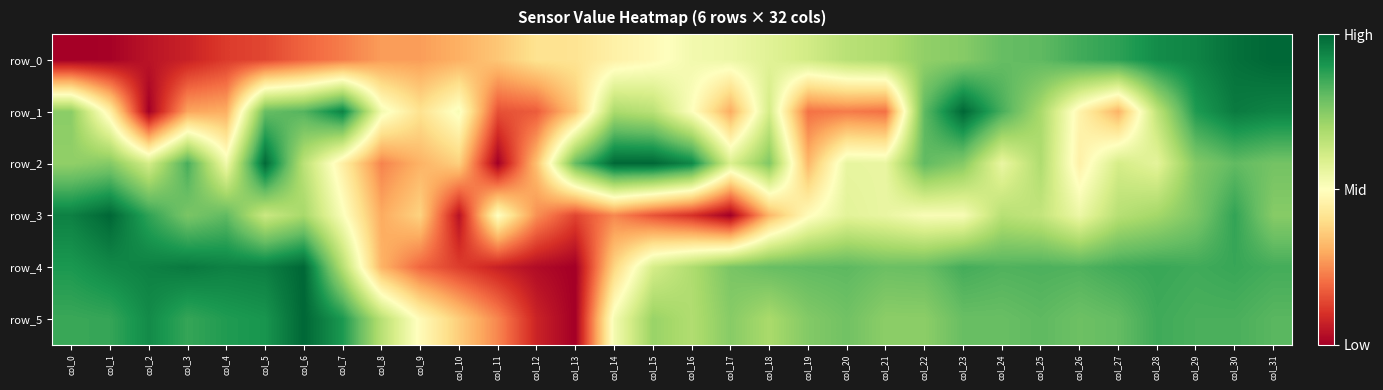

Reading left to right, transcribe all the data shown in this chart.

row_0: col_0=0.0	col_1=0.0	col_2=0.0	col_3=0.1	col_4=0.1	col_5=0.1	col_6=0.2	col_7=0.2	col_8=0.3	col_9=0.3	col_10=0.3	col_11=0.3	col_12=0.4	col_13=0.4	col_14=0.5	col_15=0.5	col_16=0.5	col_17=0.5	col_18=0.6	col_19=0.6	col_20=0.7	col_21=0.7	col_22=0.7	col_23=0.7	col_24=0.8	col_25=0.8	col_26=0.8	col_27=0.9	col_28=0.9	col_29=0.9	col_30=1.0	col_31=1.0
row_1: col_0=0.7	col_1=0.5	col_2=0.0	col_3=0.3	col_4=0.3	col_5=0.8	col_6=0.8	col_7=0.9	col_8=0.5	col_9=0.4	col_10=0.5	col_11=0.2	col_12=0.2	col_13=0.4	col_14=0.7	col_15=0.7	col_16=0.5	col_17=0.3	col_18=0.6	col_19=0.2	col_20=0.2	col_21=0.2	col_22=0.8	col_23=1.0	col_24=0.8	col_25=0.7	col_26=0.5	col_27=0.3	col_28=0.7	col_29=0.9	col_30=1.0	col_31=0.9
row_2: col_0=0.7	col_1=0.8	col_2=0.6	col_3=0.8	col_4=0.5	col_5=1.0	col_6=0.7	col_7=0.4	col_8=0.2	col_9=0.3	col_10=0.4	col_11=0.0	col_12=0.3	col_13=0.8	col_14=1.0	col_15=1.0	col_16=0.9	col_17=0.6	col_18=0.8	col_19=0.3	col_20=0.6	col_21=0.6	col_22=0.8	col_23=0.8	col_24=0.6	col_25=0.7	col_26=0.5	col_27=0.6	col_28=0.6	col_29=0.8	col_30=0.8	col_31=0.8
row_3: col_0=0.9	col_1=1.0	col_2=0.9	col_3=0.8	col_4=0.8	col_5=0.6	col_6=0.7	col_7=0.5	col_8=0.3	col_9=0.4	col_10=0.0	col_11=0.5	col_12=0.3	col_13=0.1	col_14=0.2	col_15=0.2	col_16=0.1	col_17=0.0	col_18=0.3	col_19=0.5	col_20=0.6	col_21=0.6	col_22=0.5	col_23=0.5	col_24=0.7	col_25=0.6	col_26=0.5	col_27=0.7	col_28=0.7	col_29=0.8	col_30=0.9	col_31=0.7
row_4: col_0=0.9	col_1=0.9	col_2=0.9	col_3=1.0	col_4=0.9	col_5=1.0	col_6=1.0	col_7=0.7	col_8=0.3	col_9=0.2	col_10=0.1	col_11=0.1	col_12=0.0	col_13=0.0	col_14=0.4	col_15=0.6	col_16=0.7	col_17=0.8	col_18=0.8	col_19=0.8	col_20=0.8	col_21=0.8	col_22=0.8	col_23=0.8	col_24=0.8	col_25=0.8	col_26=0.8	col_27=0.8	col_28=0.9	col_29=0.8	col_30=0.9	col_31=0.8
row_5: col_0=0.9	col_1=0.9	col_2=0.9	col_3=0.9	col_4=0.9	col_5=0.9	col_6=1.0	col_7=0.9	col_8=0.7	col_9=0.5	col_10=0.4	col_11=0.2	col_12=0.1	col_13=0.0	col_14=0.5	col_15=0.7	col_16=0.7	col_17=0.7	col_18=0.7	col_19=0.8	col_20=0.8	col_21=0.7	col_22=0.7	col_23=0.8	col_24=0.8	col_25=0.8	col_26=0.8	col_27=0.8	col_28=0.8	col_29=0.8	col_30=0.8	col_31=0.8